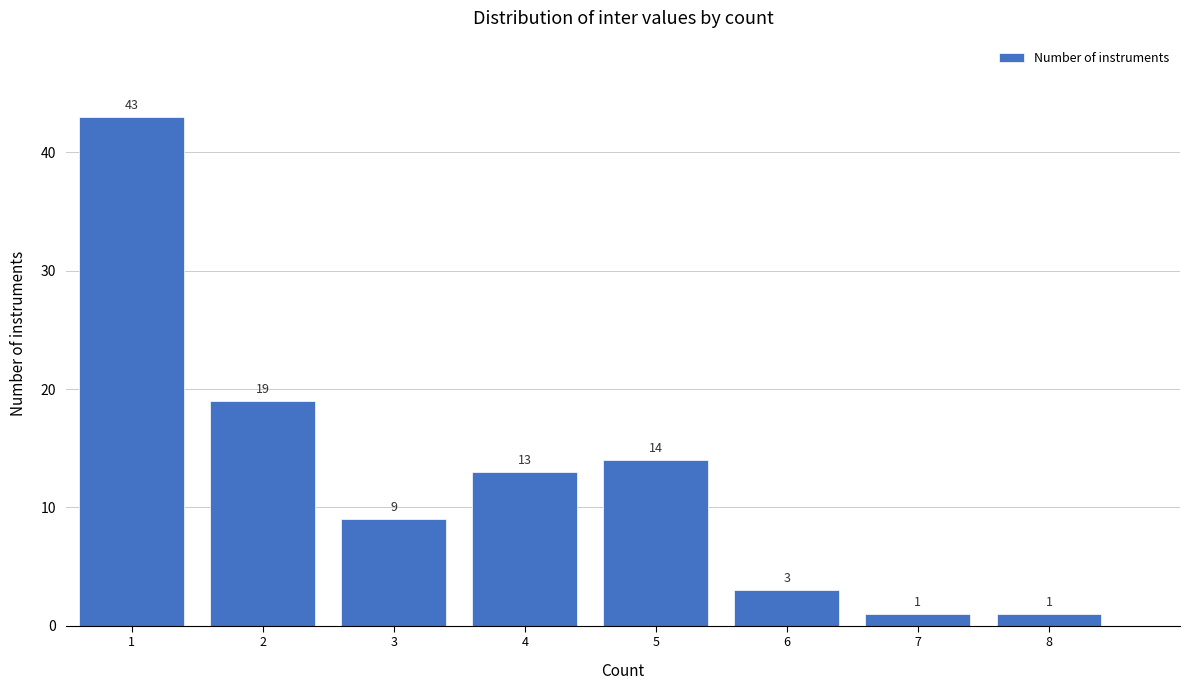

Reading left to right, list all the values displayed in this chart.

43	19	9	13	14	3	1	1